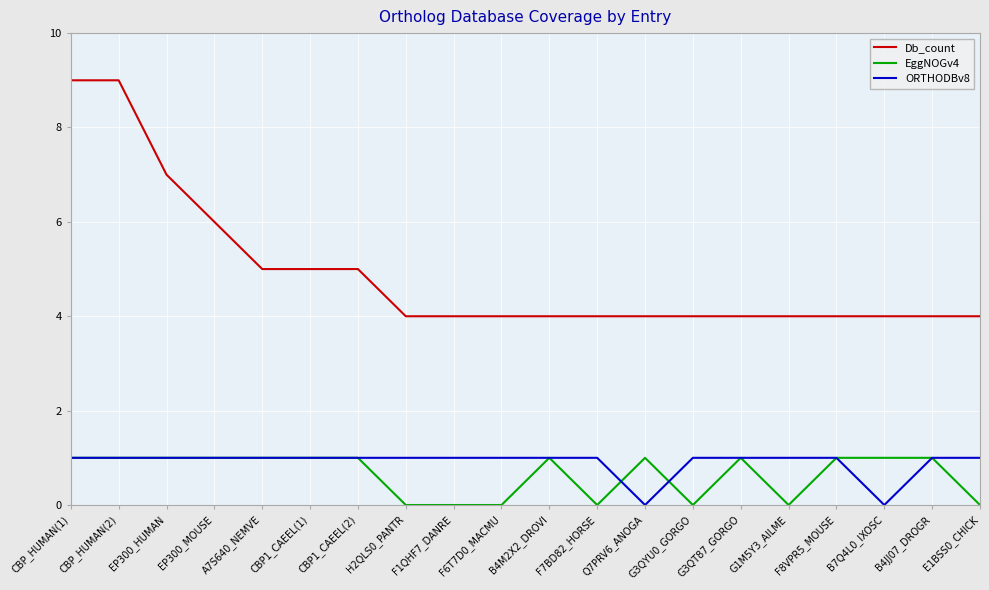

What is the greatest value displayed?

9